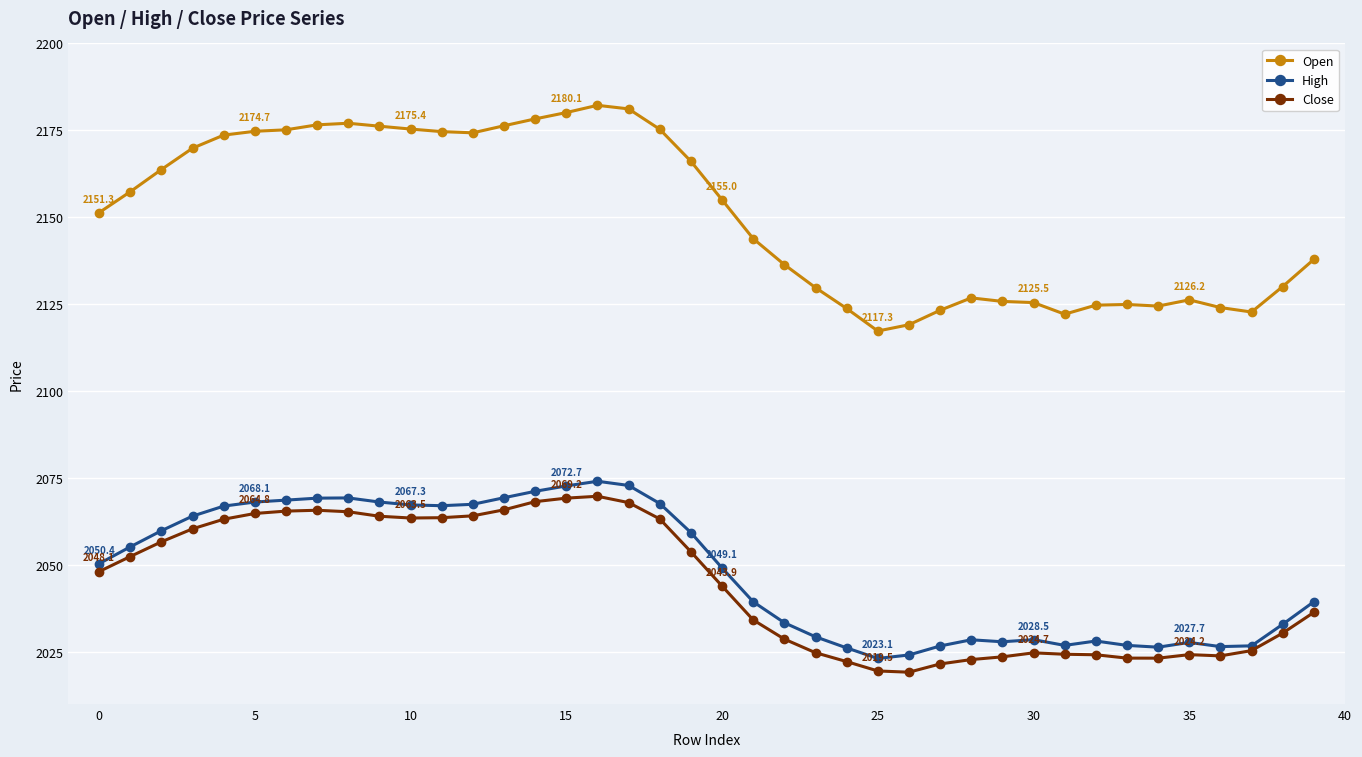

What is the lowest value of the High series?

2023.1